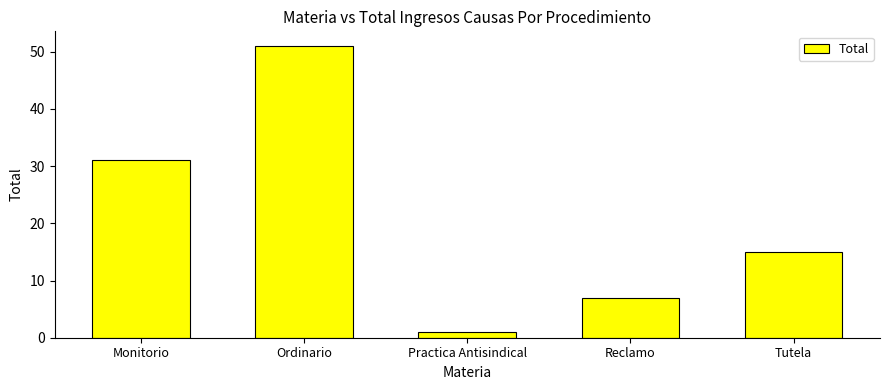

What is the sum of all values?

105